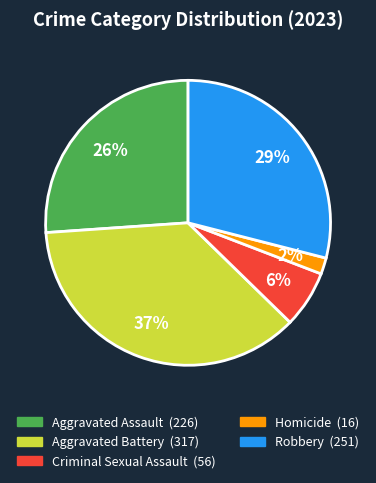

Is the sum of Homicide and Aggravated Battery greater than half?

No